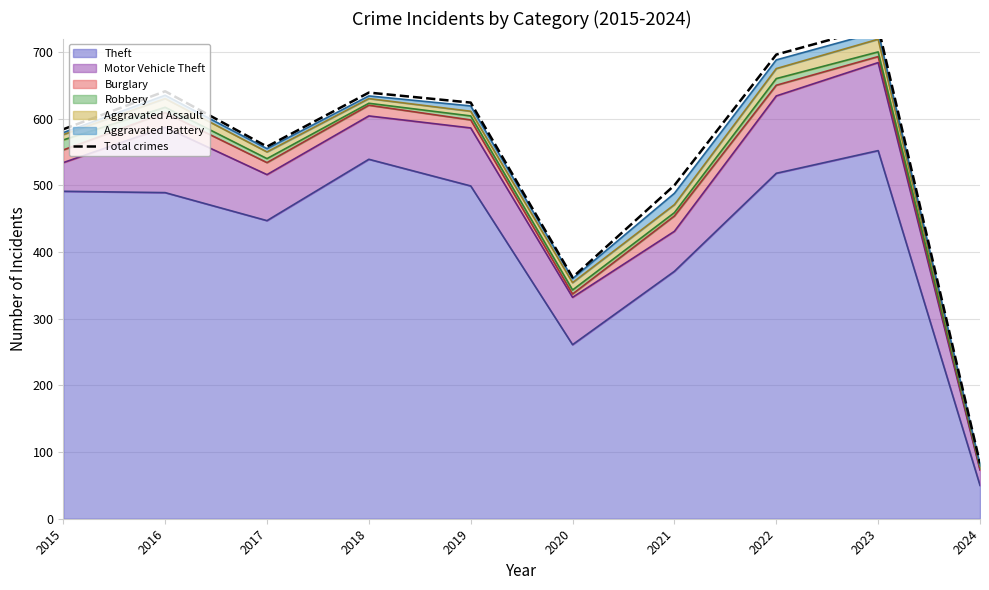

Where is the first local minimum?

2017